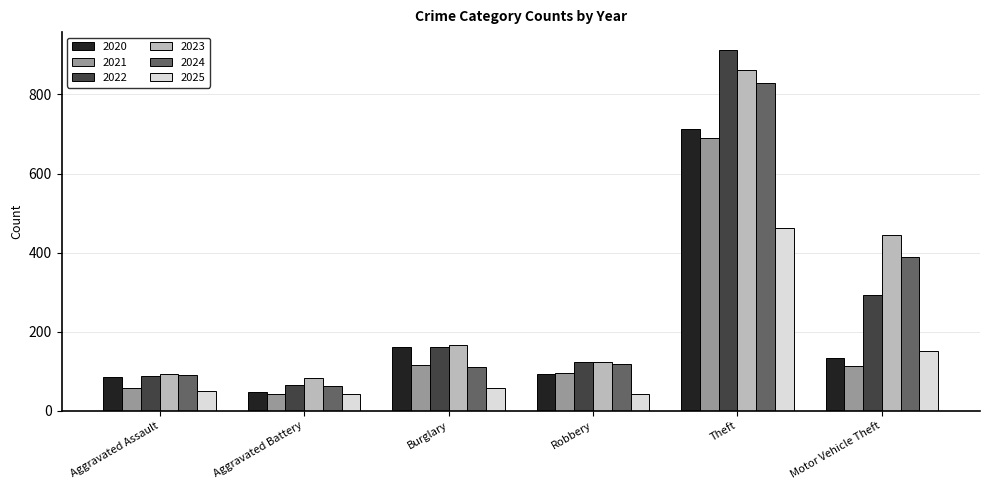

What are all the series names shown in the legend?

2020, 2021, 2022, 2023, 2024, 2025